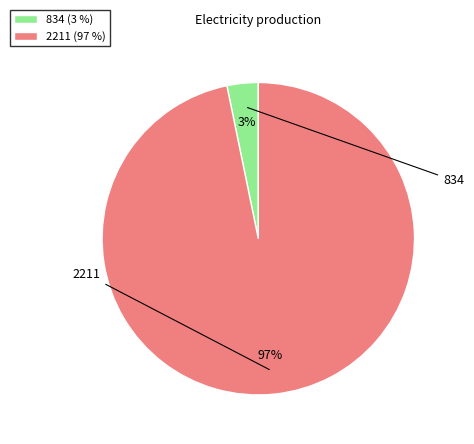

Which slice represents more than half of the pie?

2211